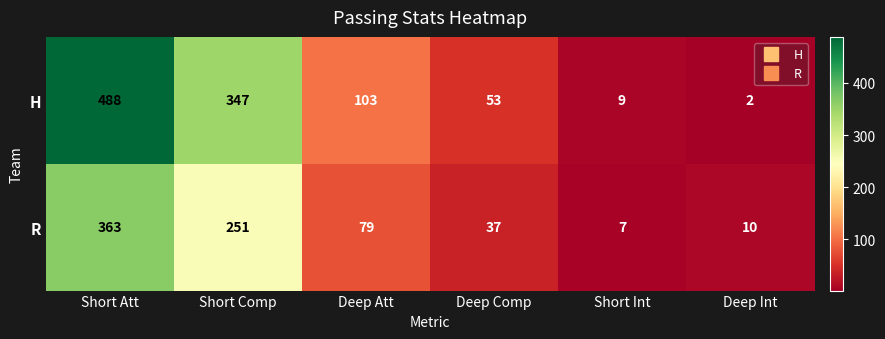

What is the difference between the second highest and minimum values in the R series?

244